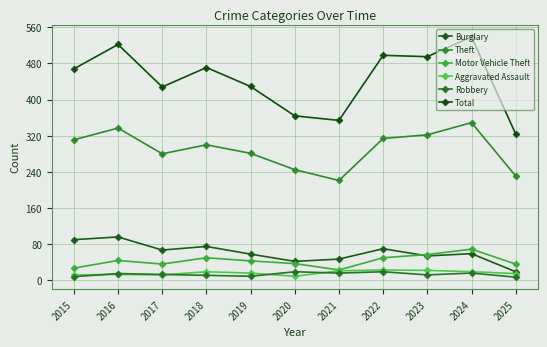

True or false: Burglary and Motor Vehicle Theft intersect in this chart.

True